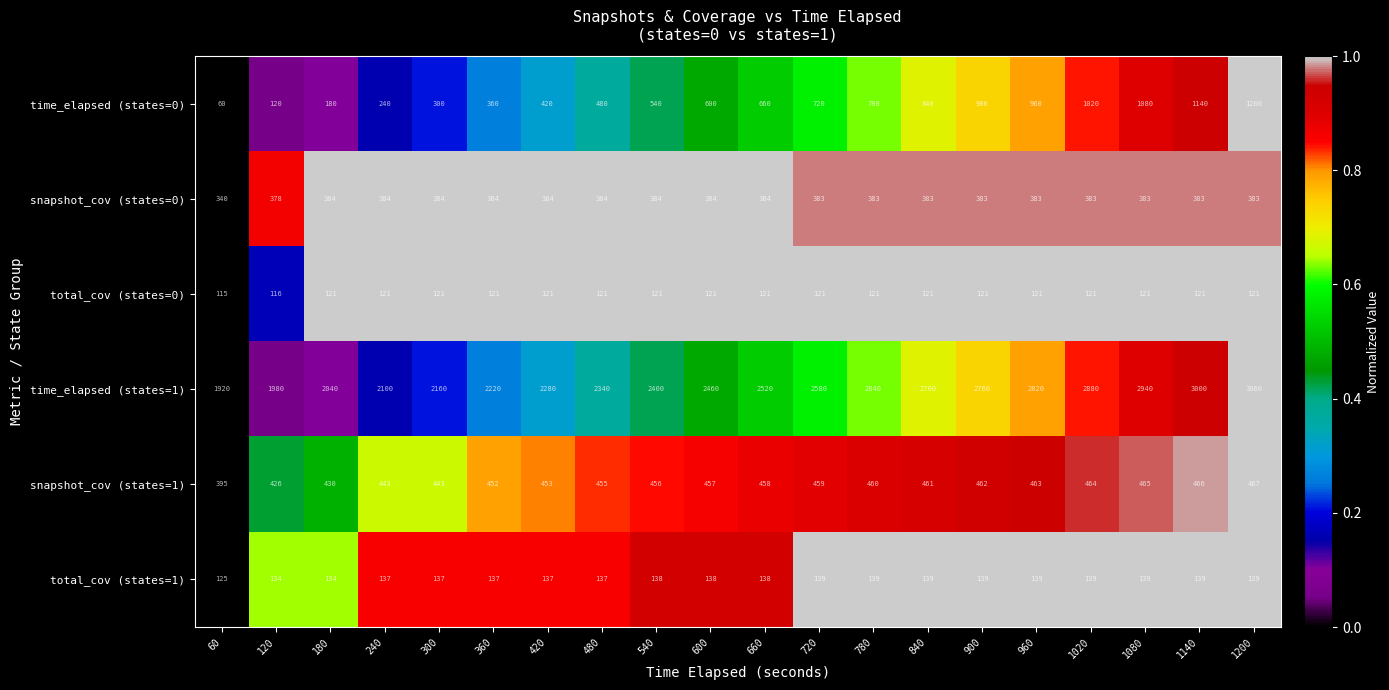

Is it true that total_cov (states=1) equals 220 at 180?

False